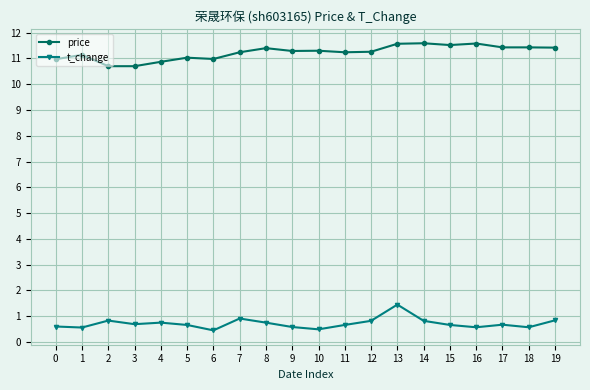

What is the difference between the highest and lowest values at 4?

10.1